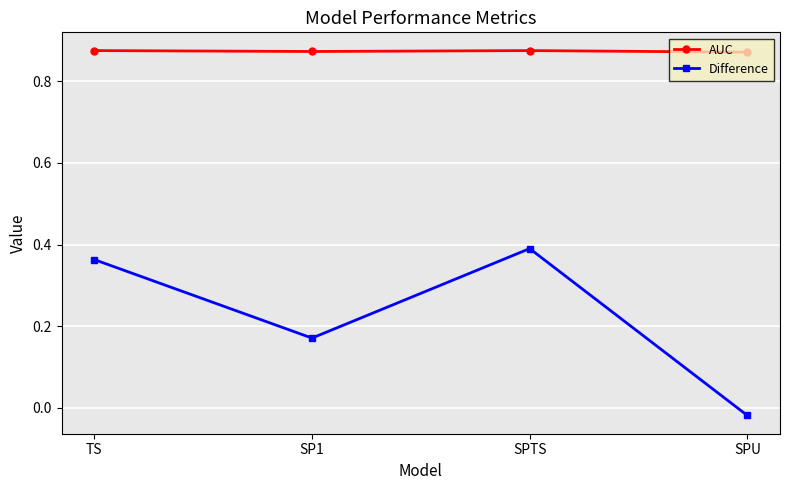

How many lines are shown in the chart?

2